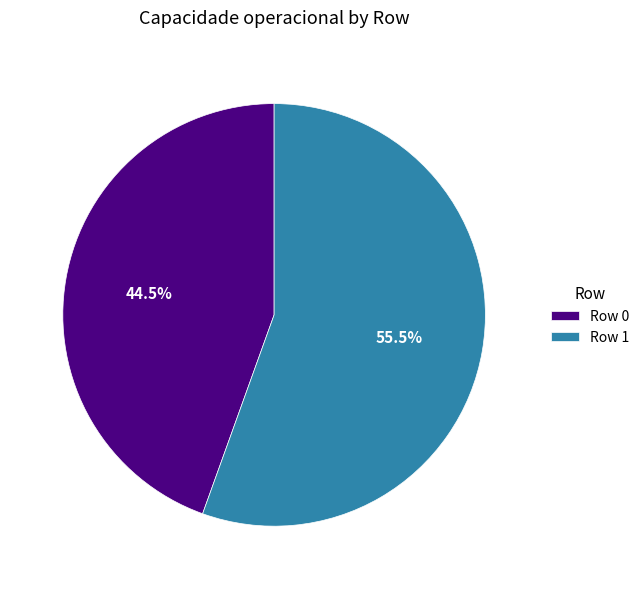

To the nearest percent, what is the average slice percentage?

50%